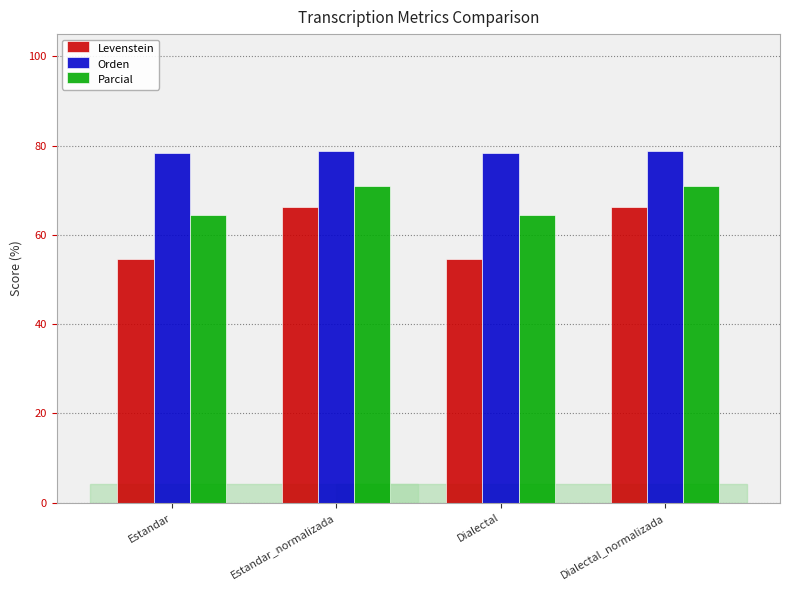

Does the chart contain stacked bars?

No